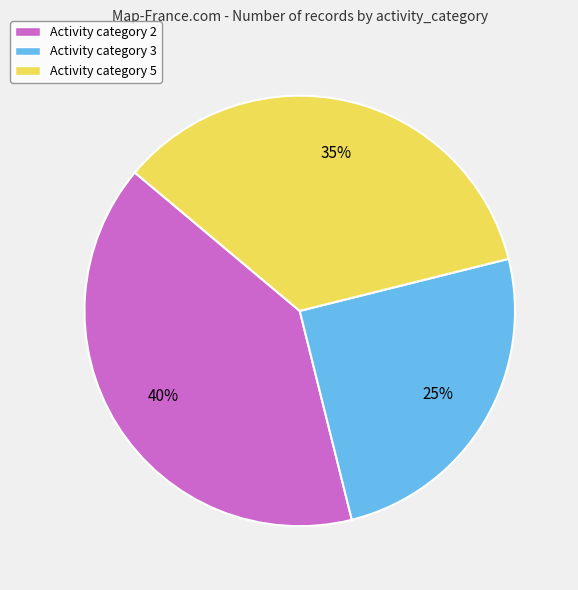

Which category has the biggest portion of the pie?

Activity category 2